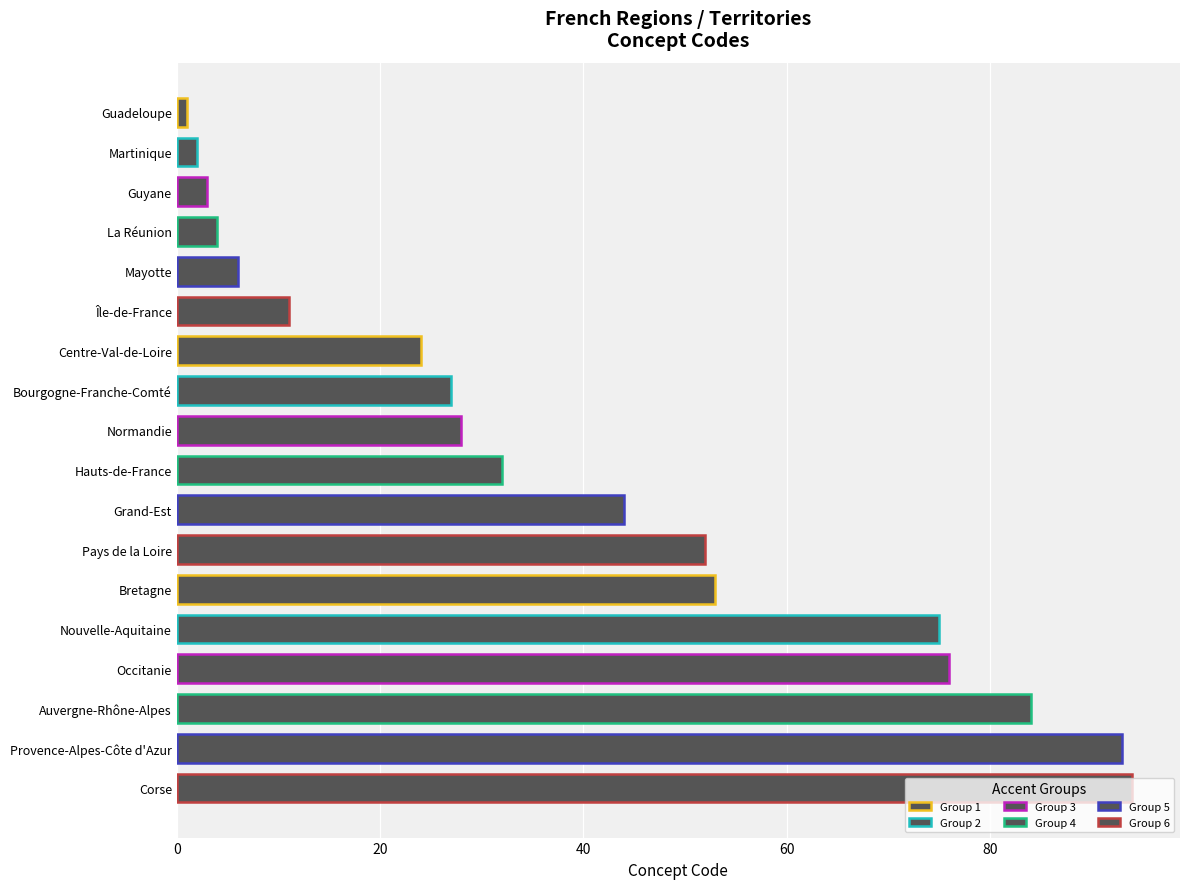

List the labels in order of value, smallest first.

Guadeloupe, Martinique, Guyane, La Réunion, Mayotte, Île-de-France, Centre-Val-de-Loire, Bourgogne-Franche-Comté, Normandie, Hauts-de-France, Grand-Est, Pays de la Loire, Bretagne, Nouvelle-Aquitaine, Occitanie, Auvergne-Rhône-Alpes, Provence-Alpes-Côte d'Azur, Corse